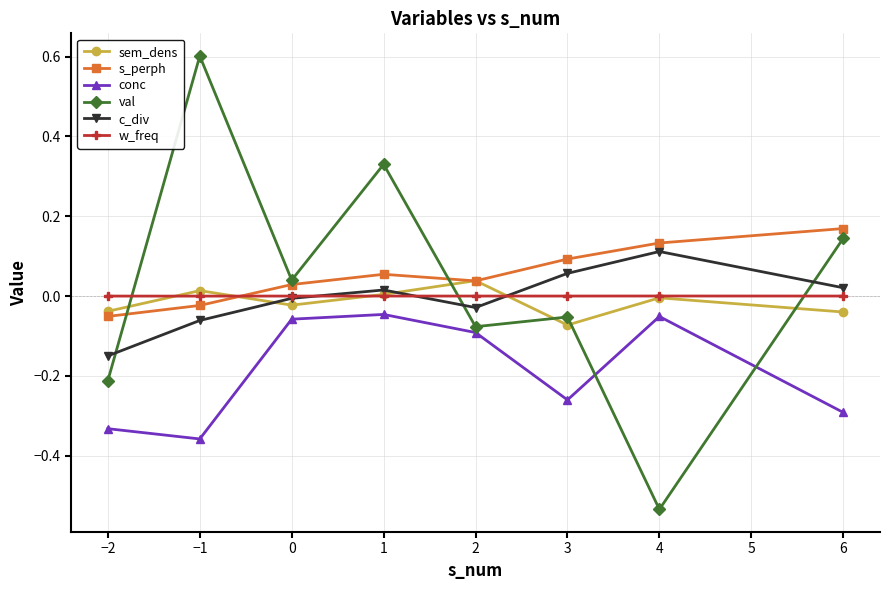

What is the label of the 5th point from the right?

1